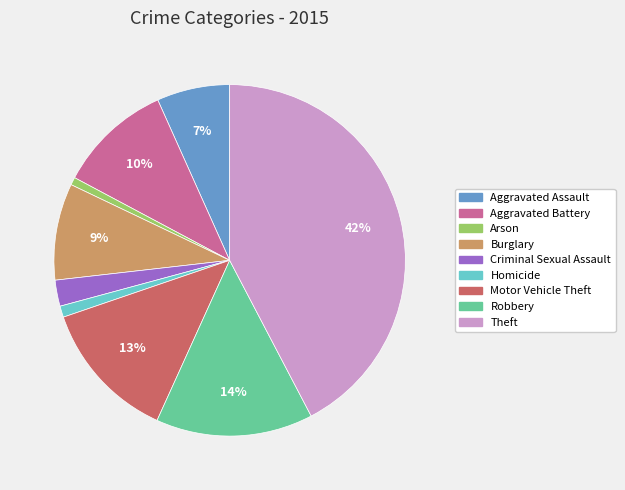

Is it true that Criminal Sexual Assault is 2% of the pie?

True